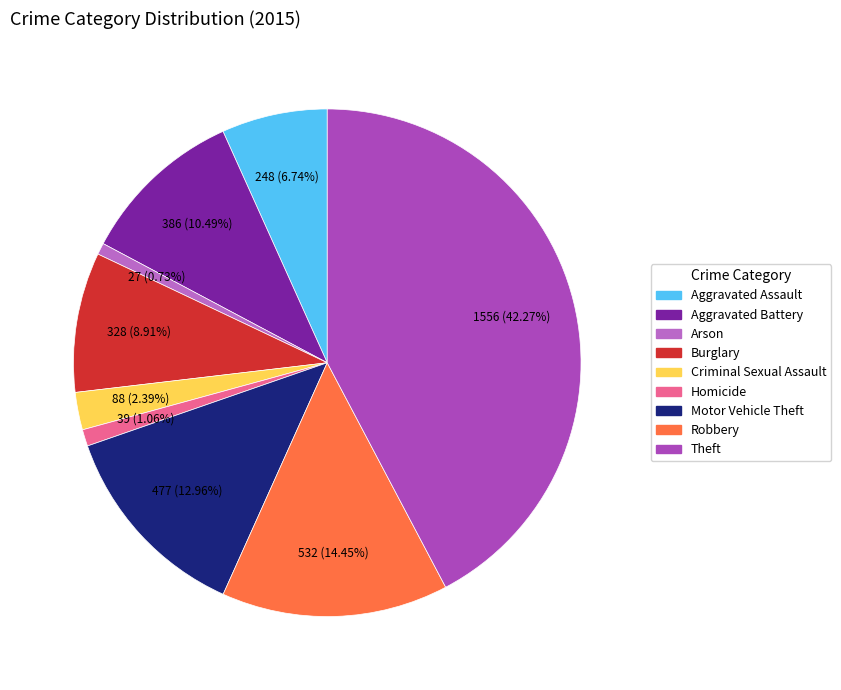

Which slice is the largest?

Theft